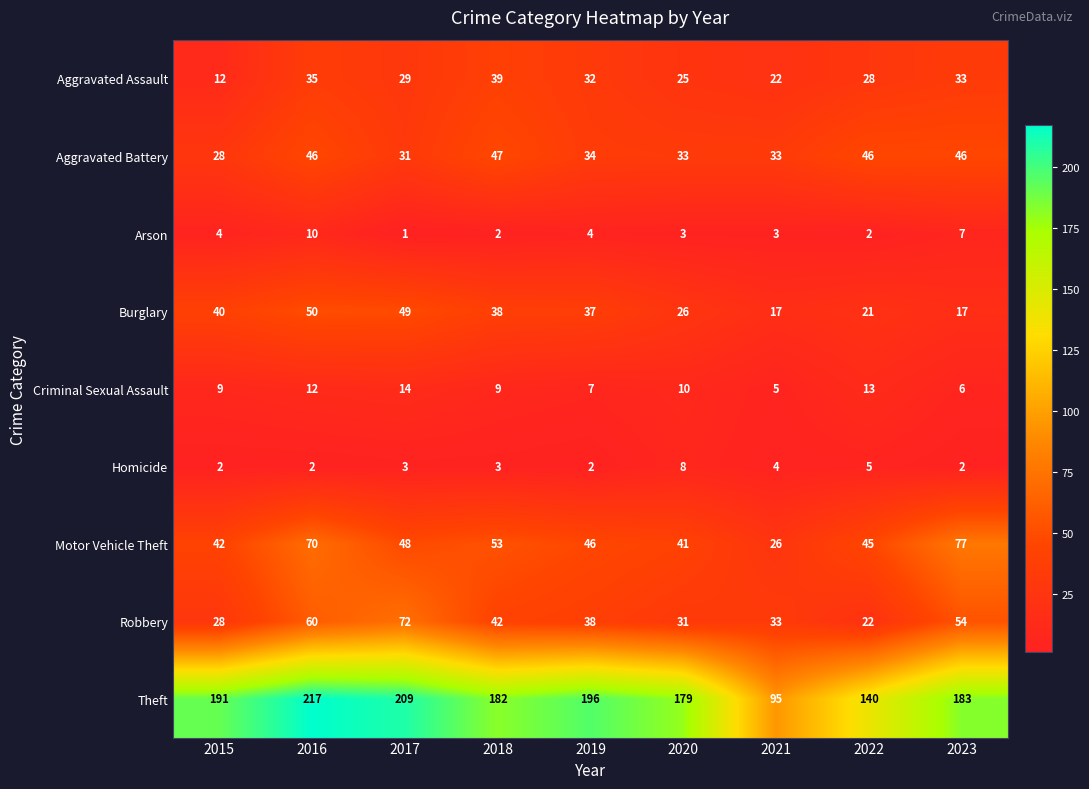

At how many categories does at least one series exceed 13?

9